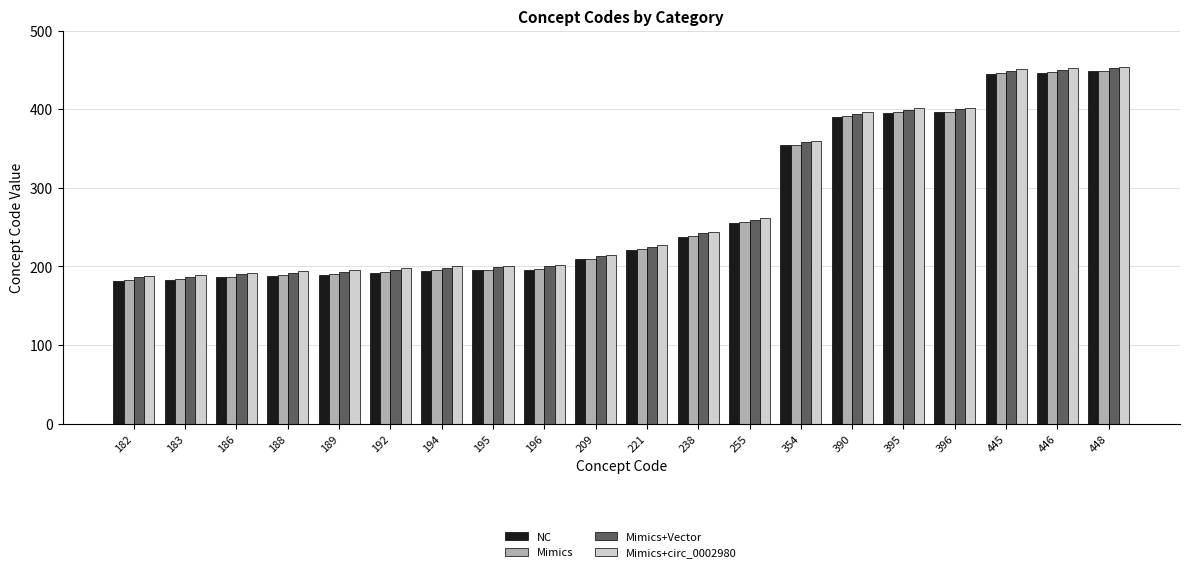

What is the difference between the highest and lowest values at 209?

6